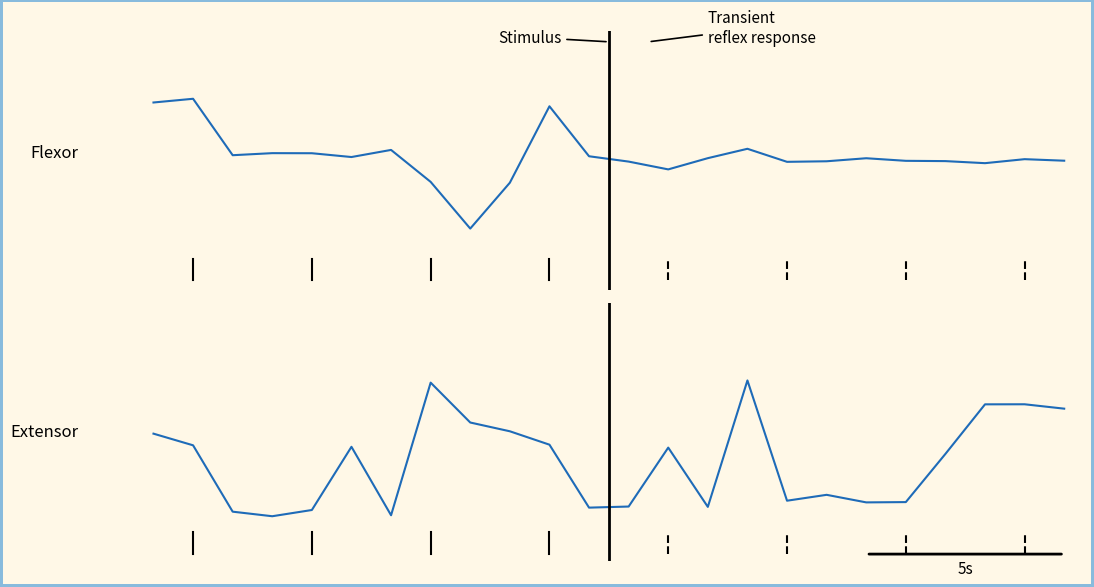

How many interior local valleys does the col_4 series have?

6